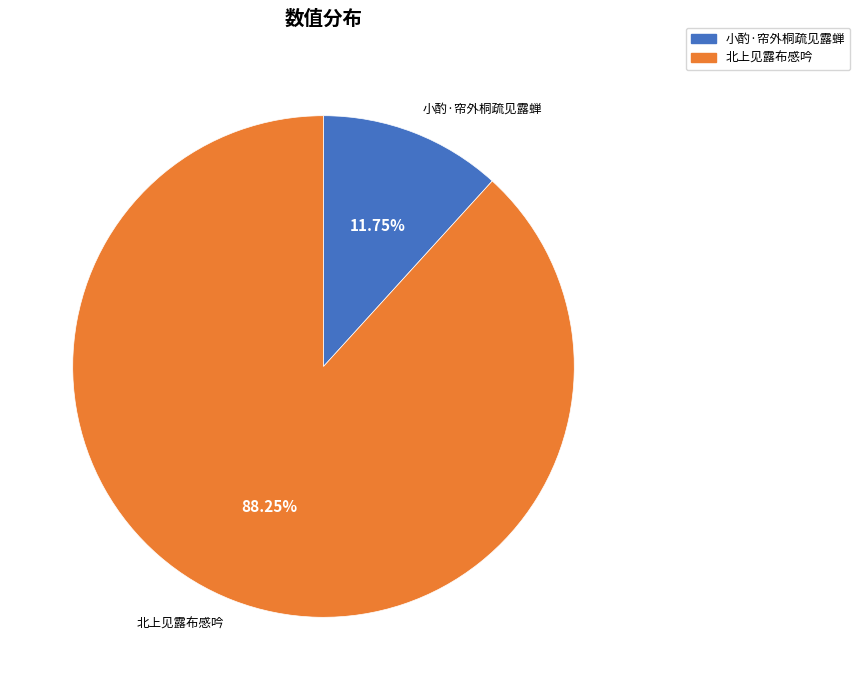

To the nearest percent, what is the average slice percentage?

50%